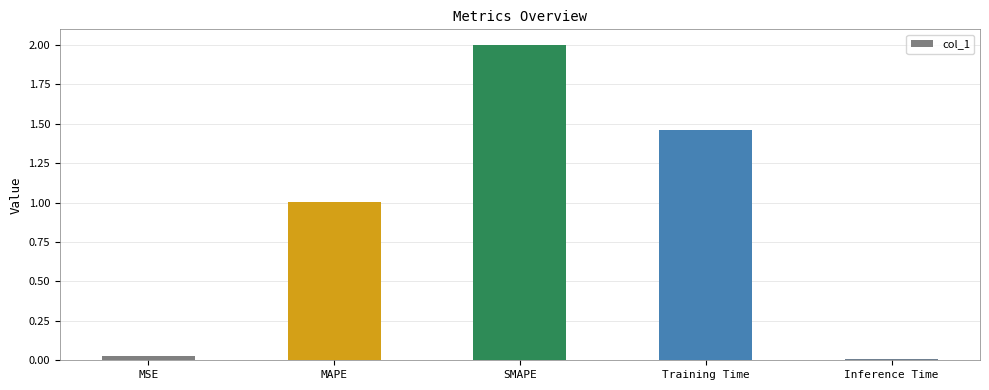

At which category does the chart reach its peak across all series?

SMAPE